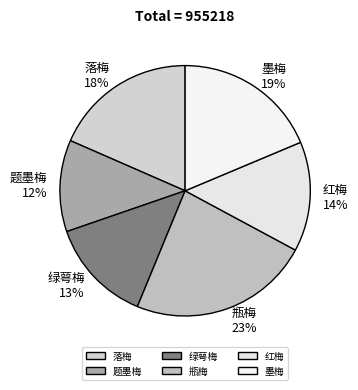

Count the number of slices in the pie.

6